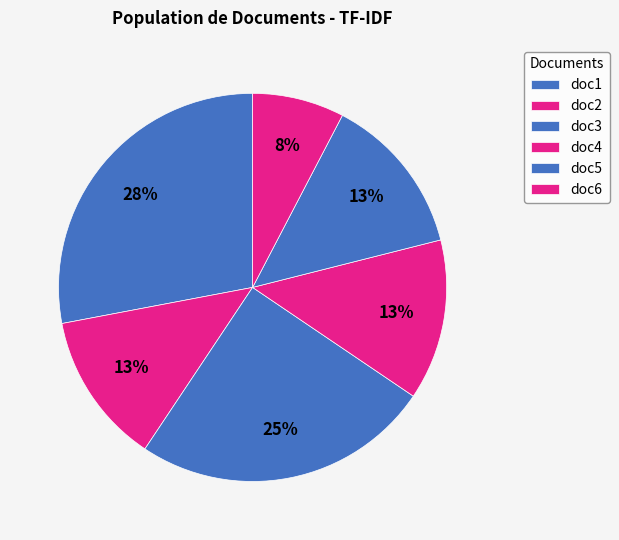

Combined, do doc2 and doc3 account for over 50%?

No